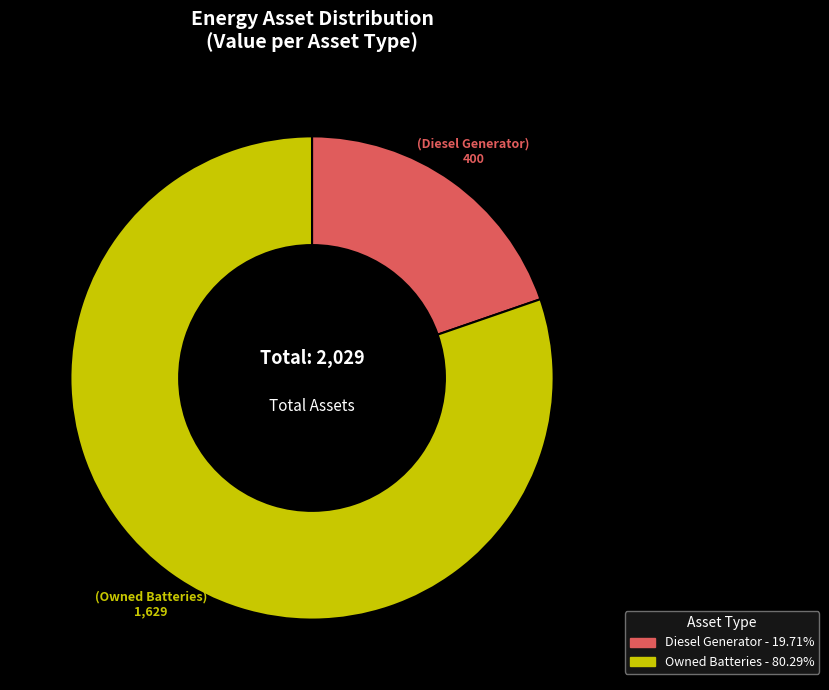

Is there a majority slice in this chart?

Yes